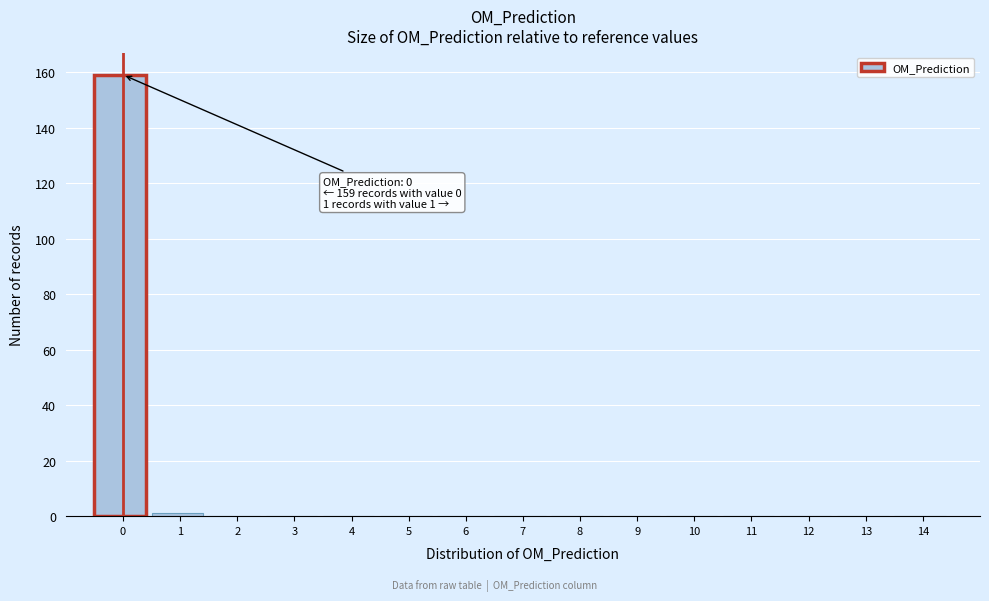

Reading left to right, extract all data points from this chart.

0=159	1=1	2=0	3=0	4=0	5=0	6=0	7=0	8=0	9=0	10=0	11=0	12=0	13=0	14=0